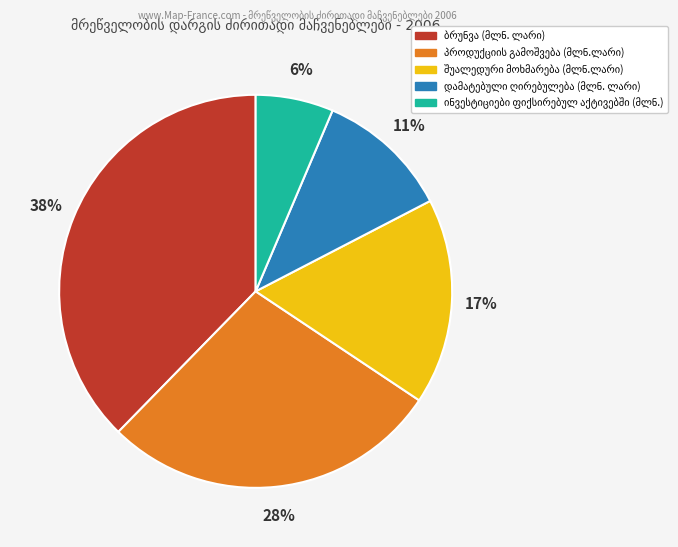

To the nearest percent, what is the average slice percentage?

20%